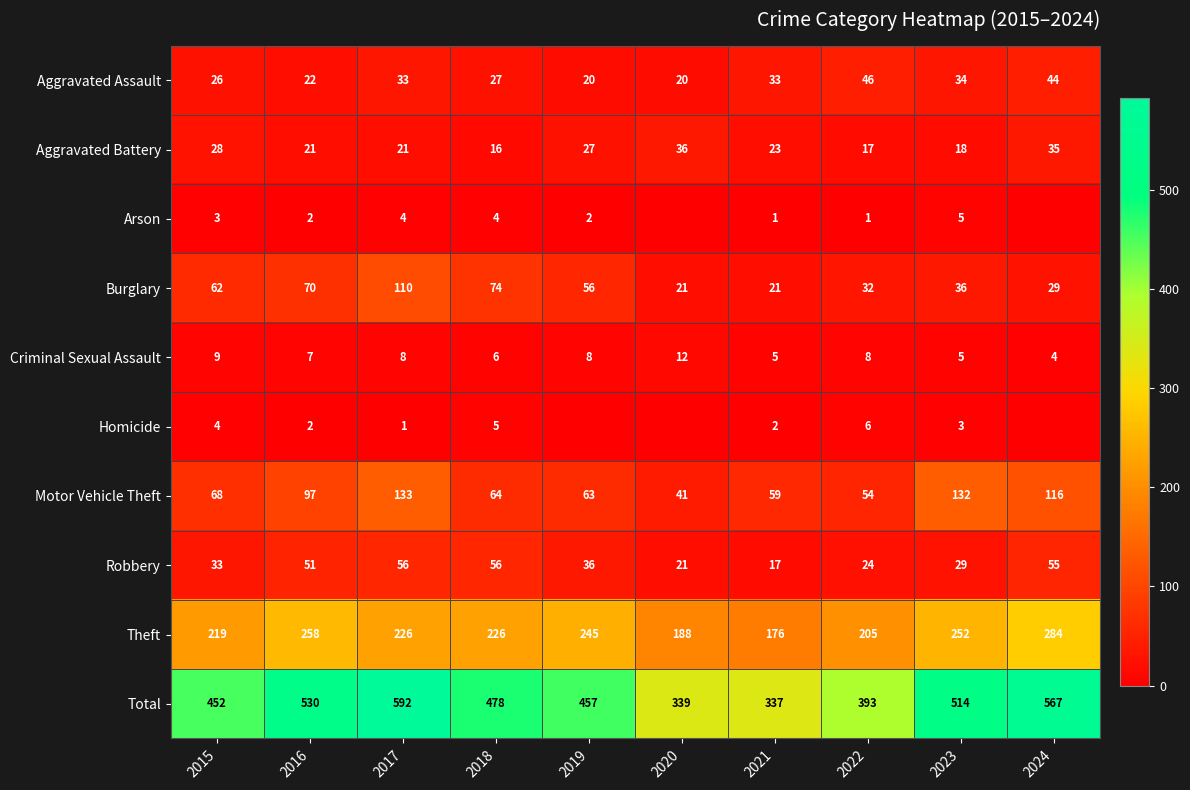

What is the average value of the Theft series?

228